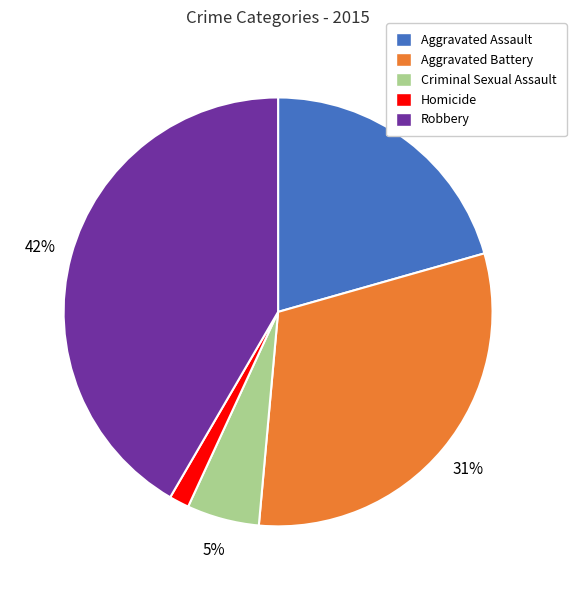

Is the sum of Criminal Sexual Assault and Aggravated Battery greater than half?

No